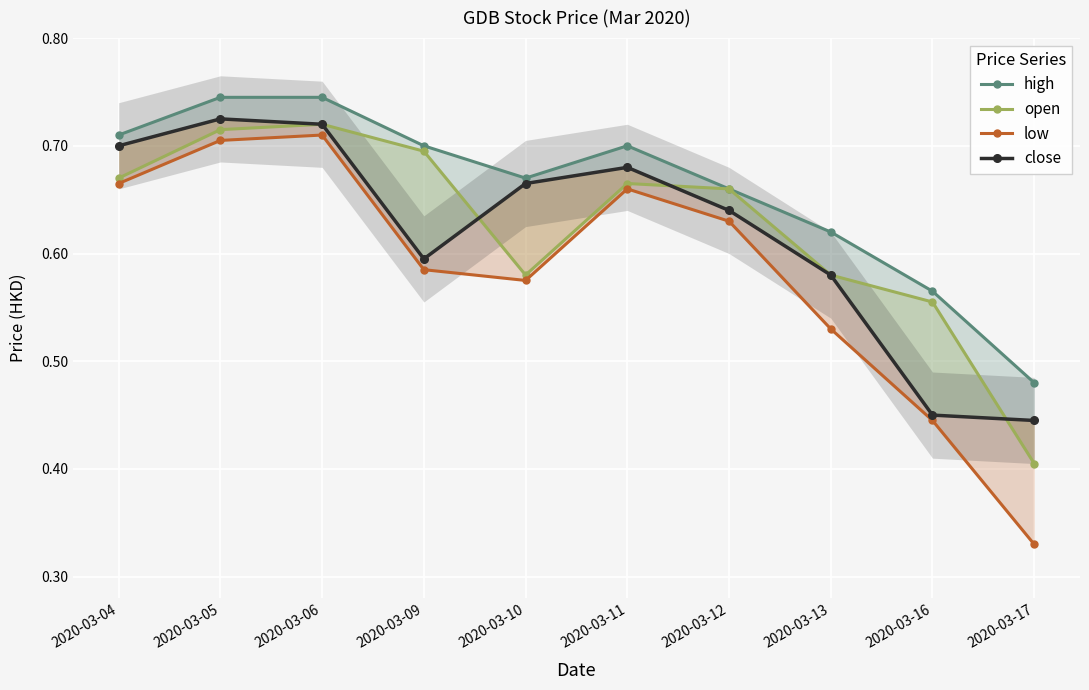

Reading left to right, transcribe all the data shown in this chart.

high: 2020-03-04=0.7	2020-03-05=0.7	2020-03-06=0.7	2020-03-09=0.7	2020-03-10=0.7	2020-03-11=0.7	2020-03-12=0.7	2020-03-13=0.6	2020-03-16=0.6	2020-03-17=0.5
open: 2020-03-04=0.7	2020-03-05=0.7	2020-03-06=0.7	2020-03-09=0.7	2020-03-10=0.6	2020-03-11=0.7	2020-03-12=0.7	2020-03-13=0.6	2020-03-16=0.6	2020-03-17=0.4
low: 2020-03-04=0.7	2020-03-05=0.7	2020-03-06=0.7	2020-03-09=0.6	2020-03-10=0.6	2020-03-11=0.7	2020-03-12=0.6	2020-03-13=0.5	2020-03-16=0.4	2020-03-17=0.3
close: 2020-03-04=0.7	2020-03-05=0.7	2020-03-06=0.7	2020-03-09=0.6	2020-03-10=0.7	2020-03-11=0.7	2020-03-12=0.6	2020-03-13=0.6	2020-03-16=0.5	2020-03-17=0.4